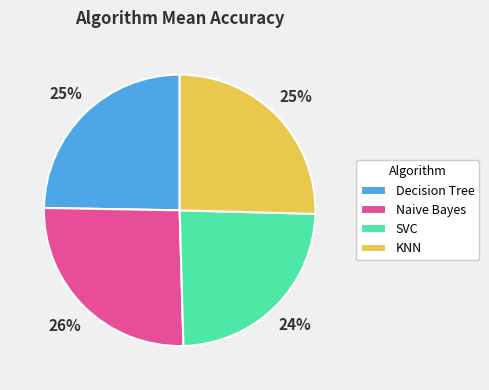

Which category has the smallest portion of the pie?

SVC